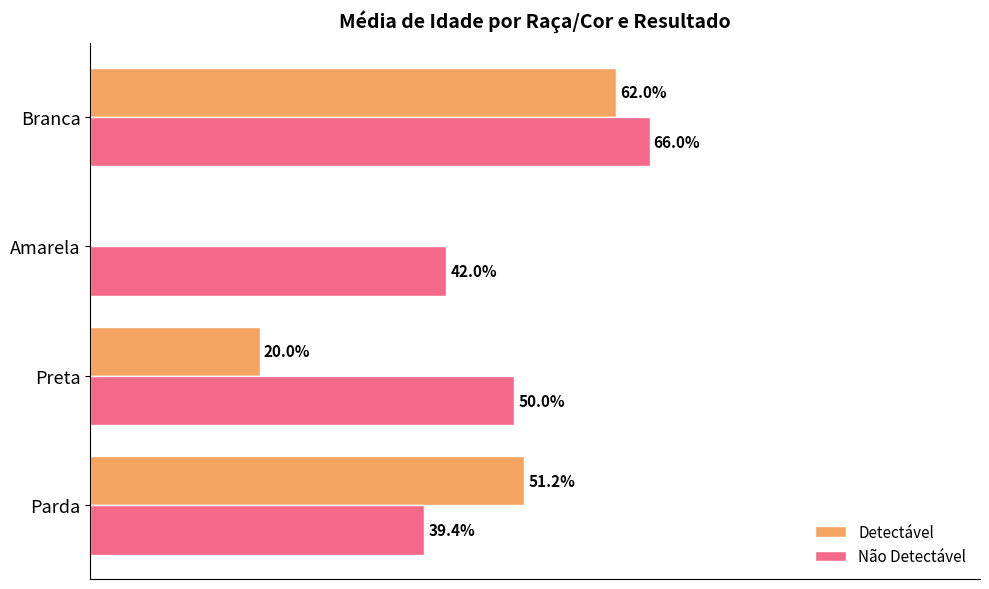

What are all the series names shown in the legend?

Detectável, Não Detectável